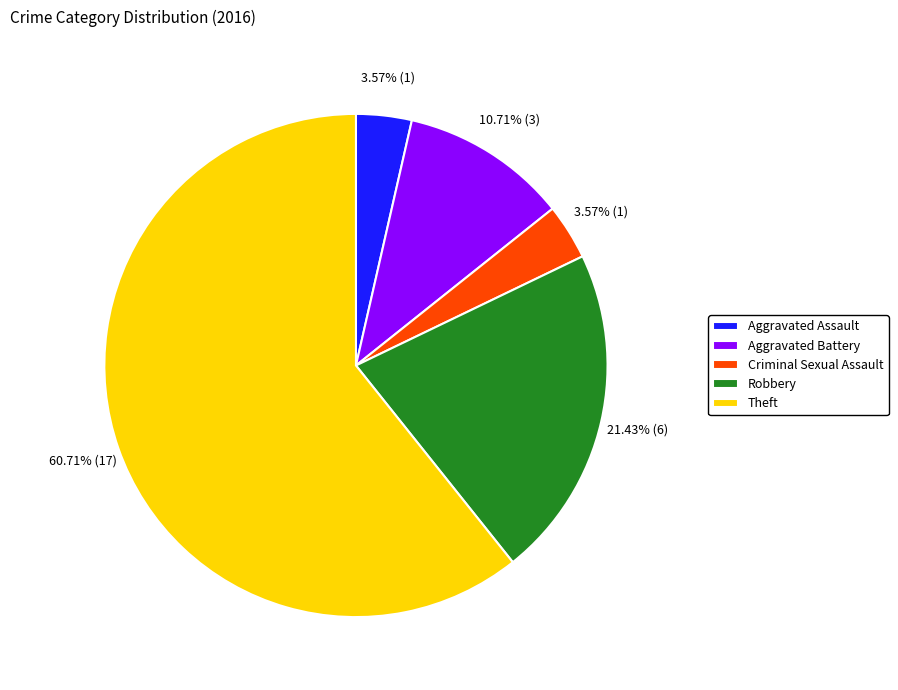

What portion of the pie excludes Criminal Sexual Assault?

96.4%